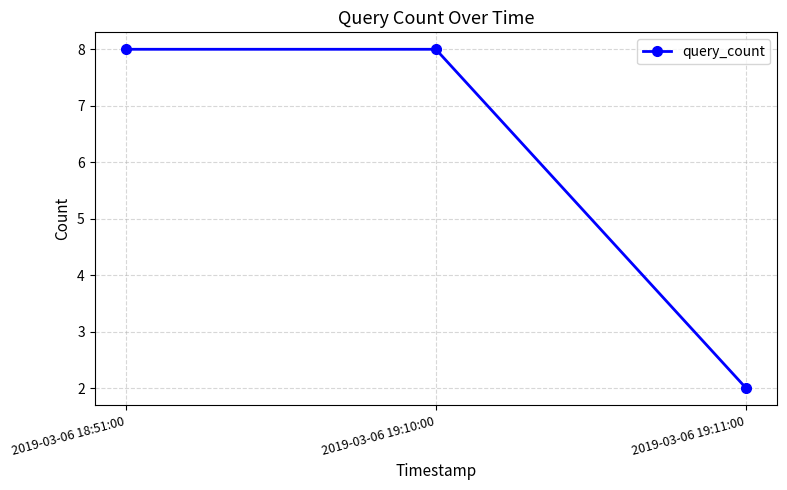

How many lines are shown in the chart?

1